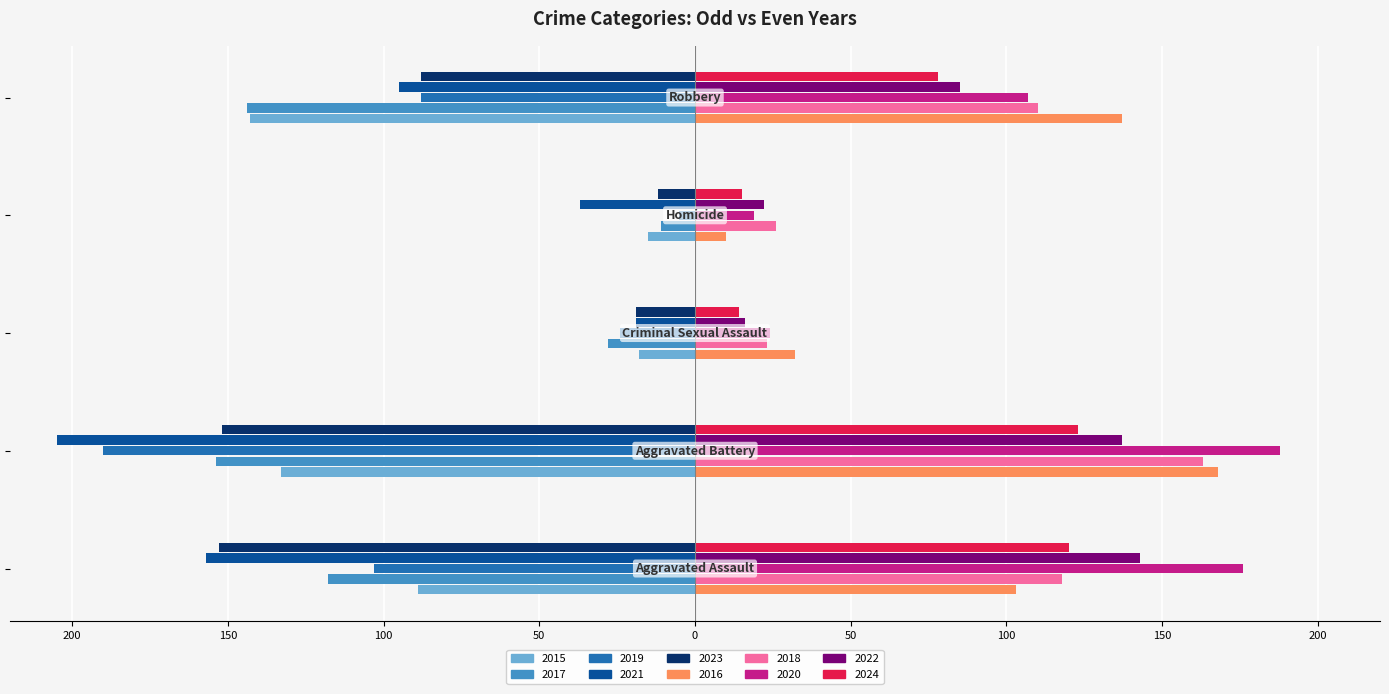

What is the sum of all 2015 values?

-398